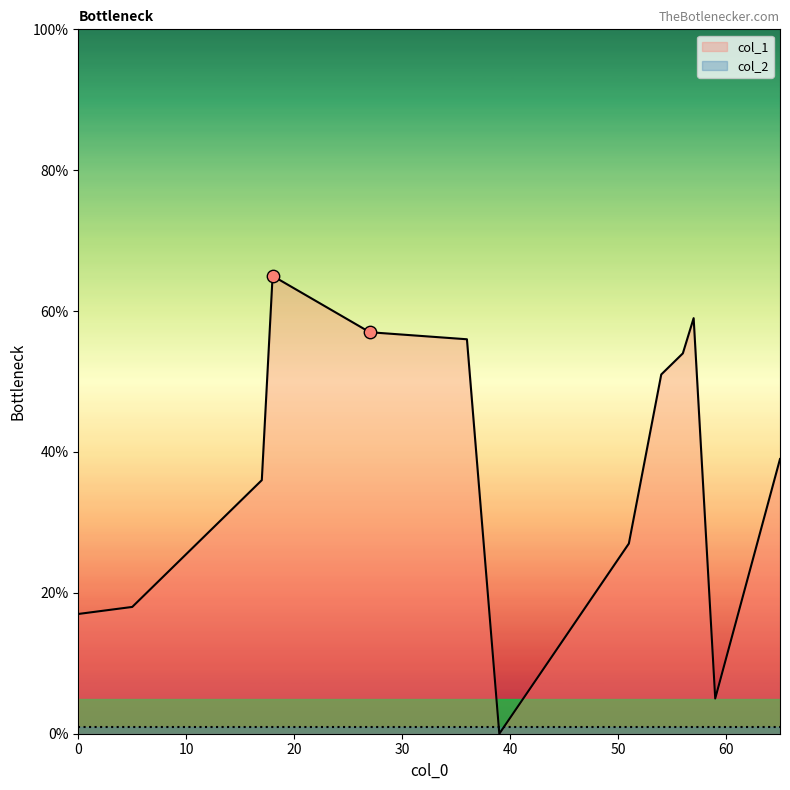

At how many categories does at least one series exceed 22?

9